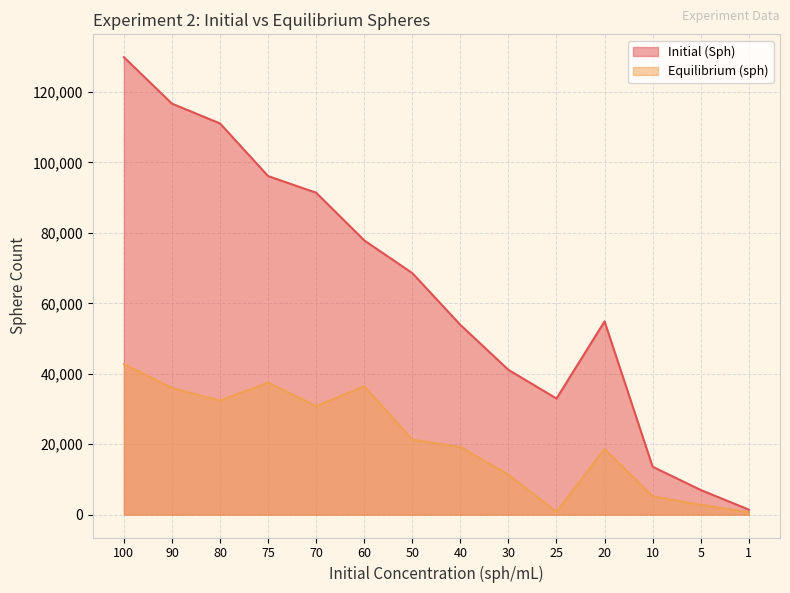

What is the average value of the Equilibrium (sph) series?

21113.5